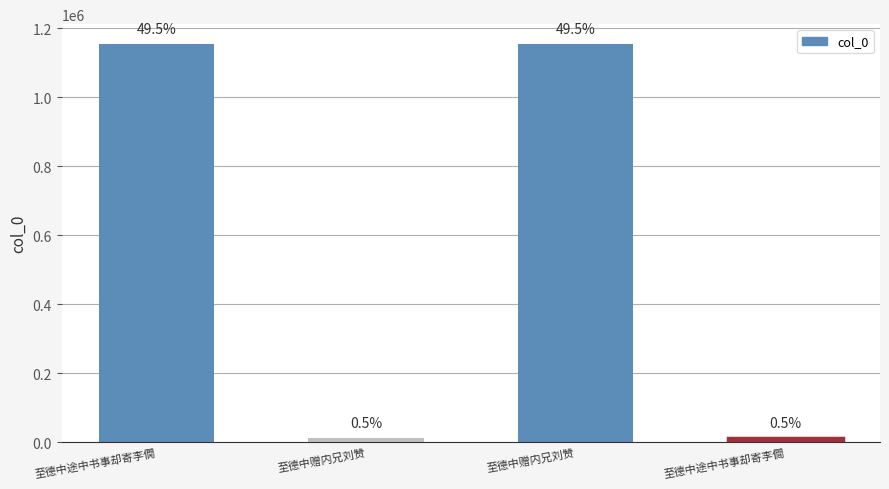

Are the bars grouped side by side (vs. stacked)?

No